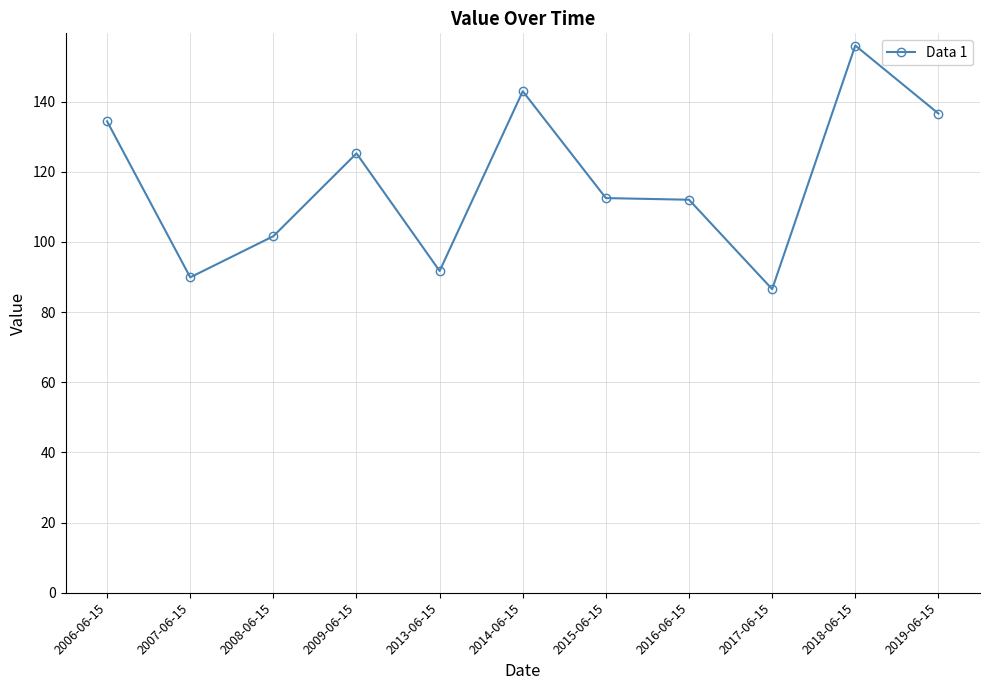

Which has a higher value, 2015-06-15 or 2008-06-15?

2015-06-15